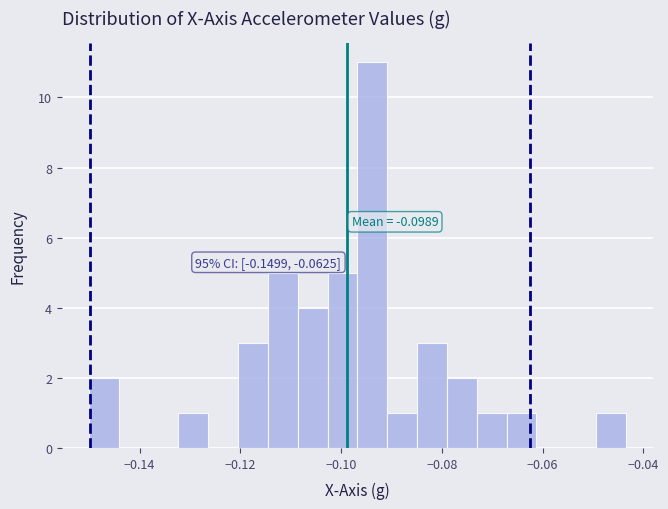

Read against the x-axis, roughly where is the centre of the tallest bar?

-0.094